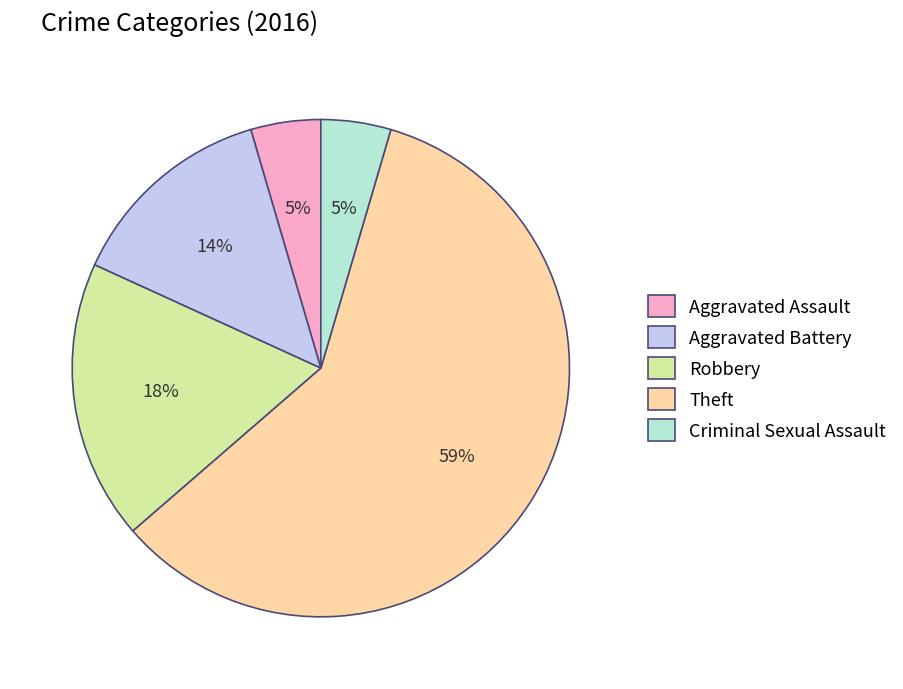

What is the largest slice in the pie chart?

Theft